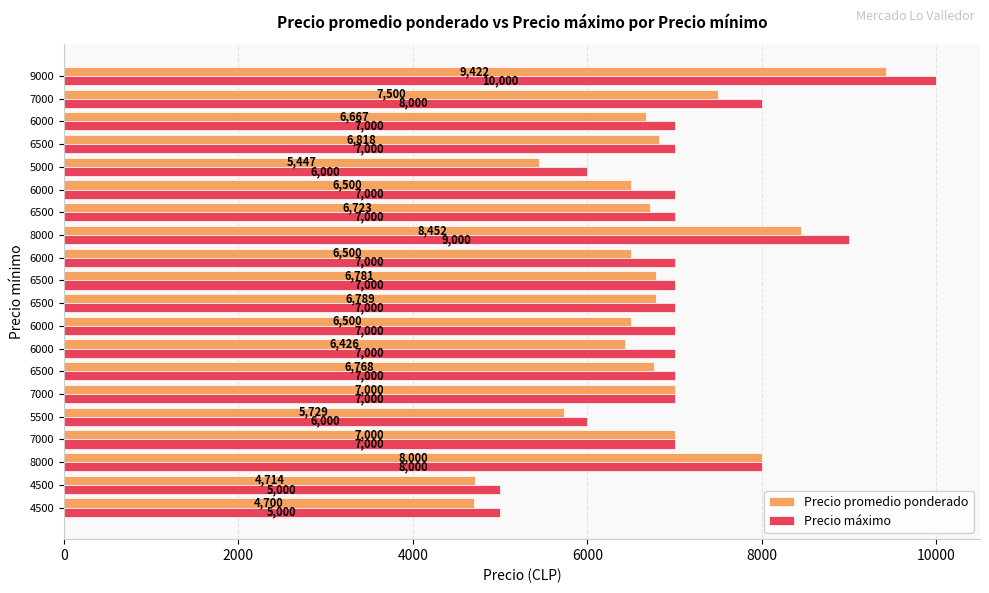

What is the label of the 17th bar from the right?

7000